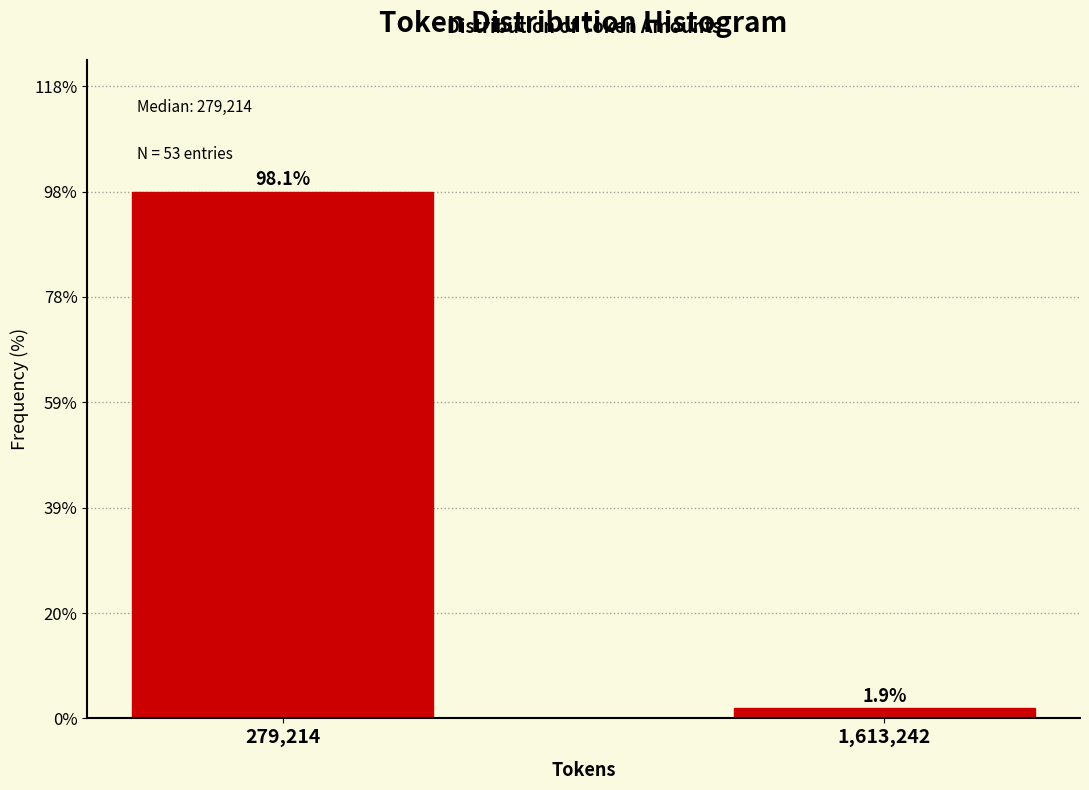

Reading right to left, what are all the values shown in this chart?

1.9	98.1